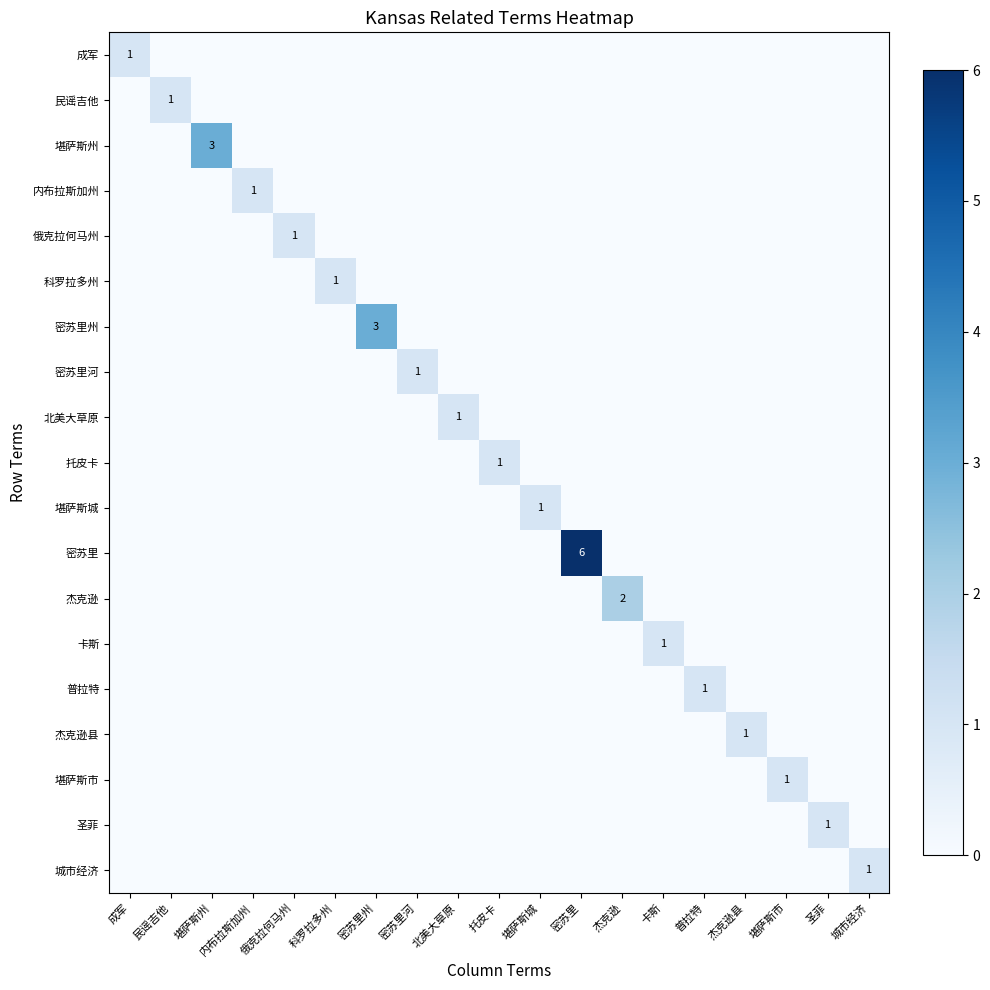

Which series has the largest range (max minus min)?

密苏里